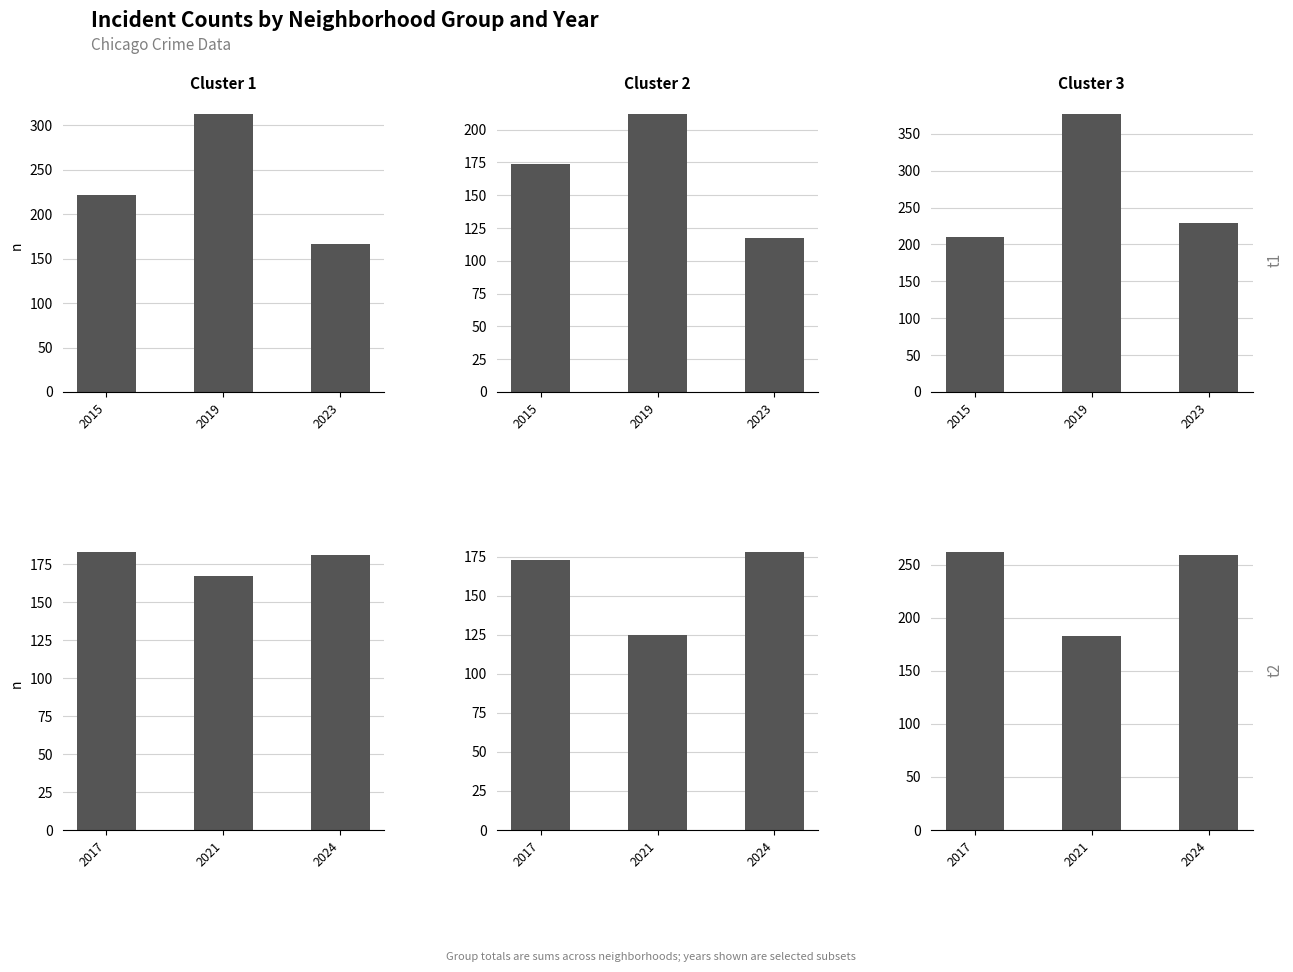

Rank the series at 2021 from lowest to highest value.

Cluster 2, Cluster 1, Cluster 3